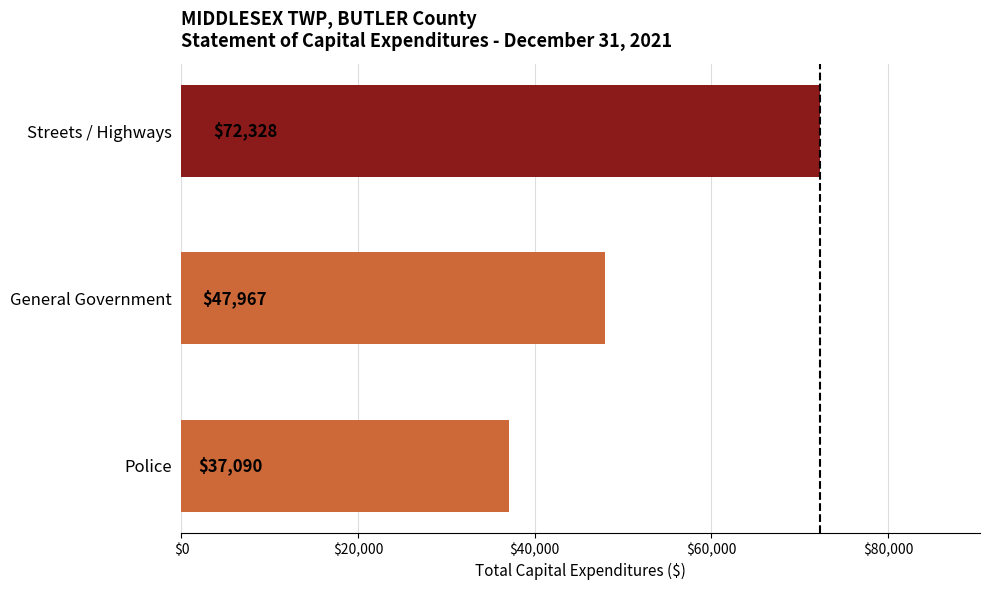

What is the ratio of the value at Police to the value at General Government?

0.8